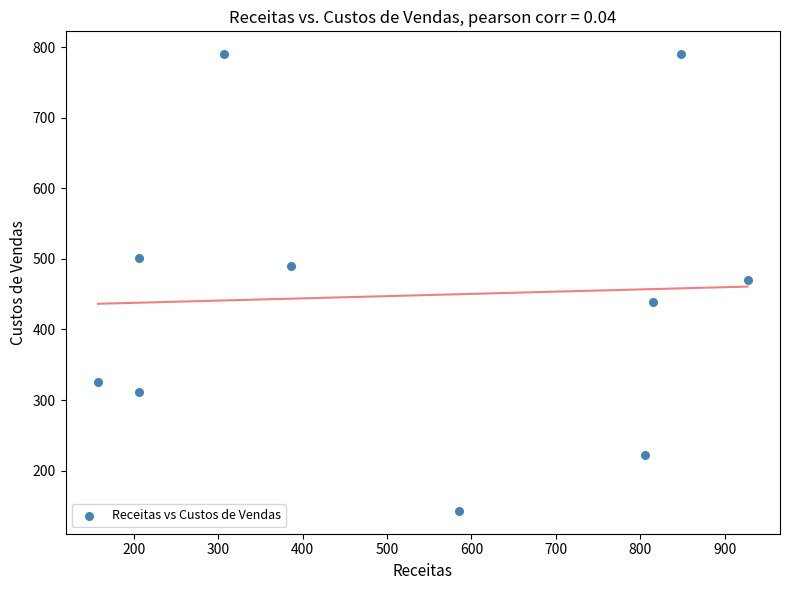

What is the range of Y values (max minus min)?

646.8